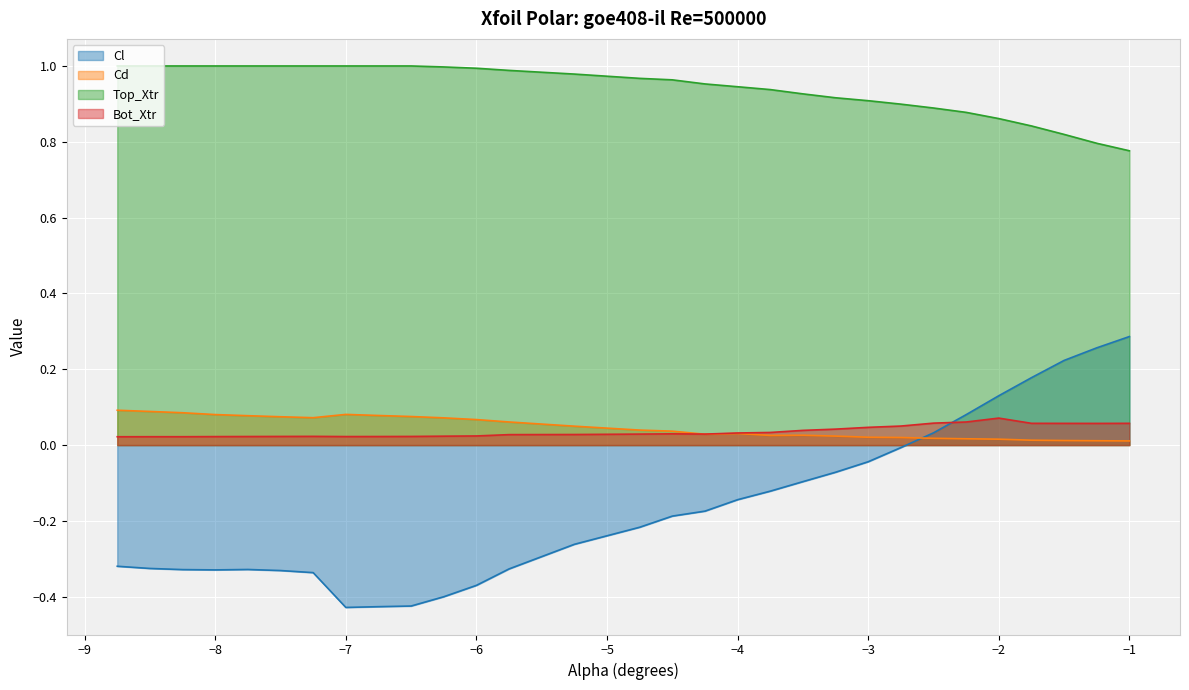

What is the sum of the Top_Xtr values at -5.75 and -2.0?

1.8